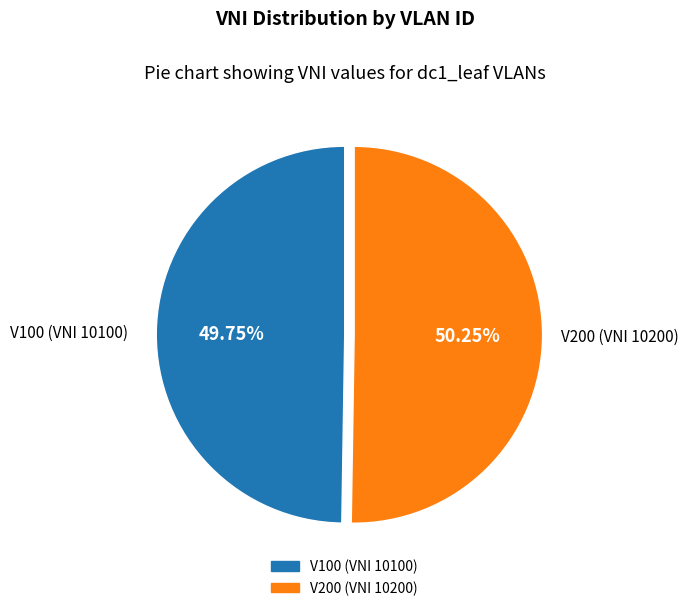

Is there any slice that represents more than half of the pie?

Yes